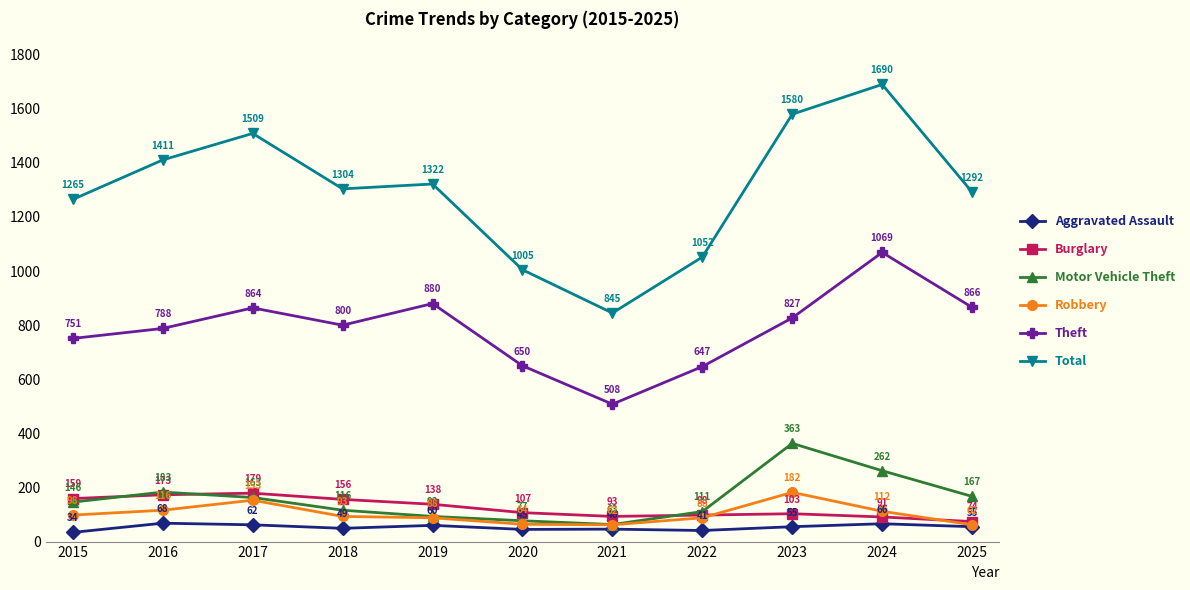

At which category does the chart reach its minimum across all series?

2015